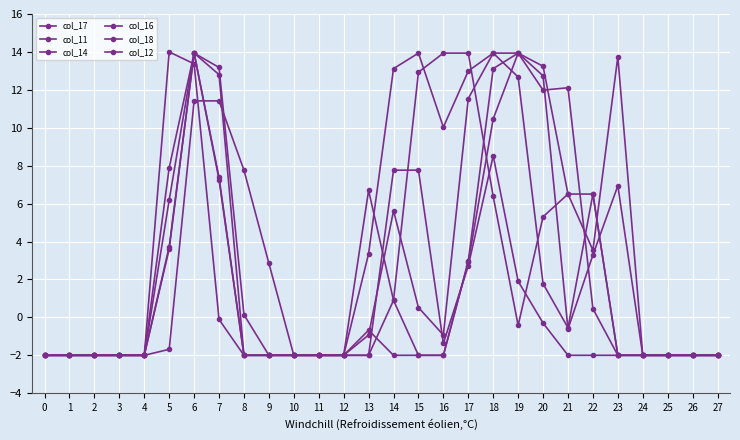

What is the difference between the maximum and minimum values in the col_14 series?

16.0